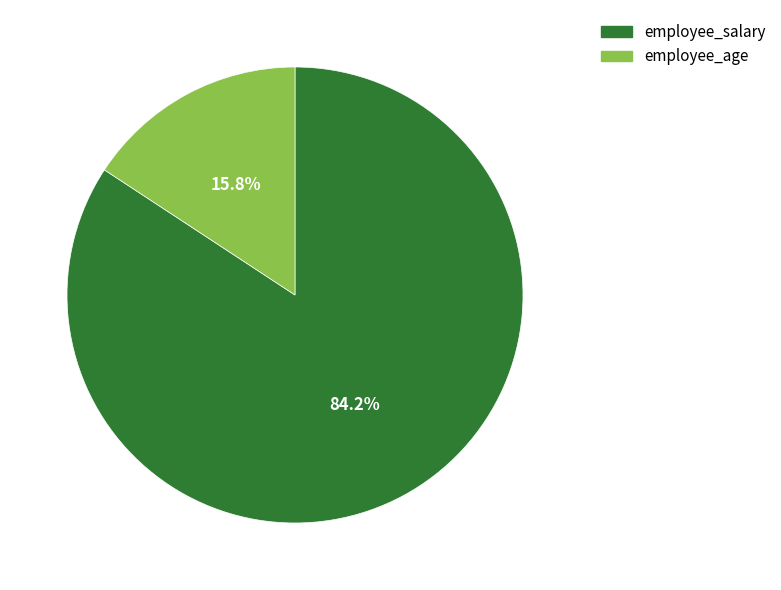

To the nearest percent, what is the average slice percentage?

50%